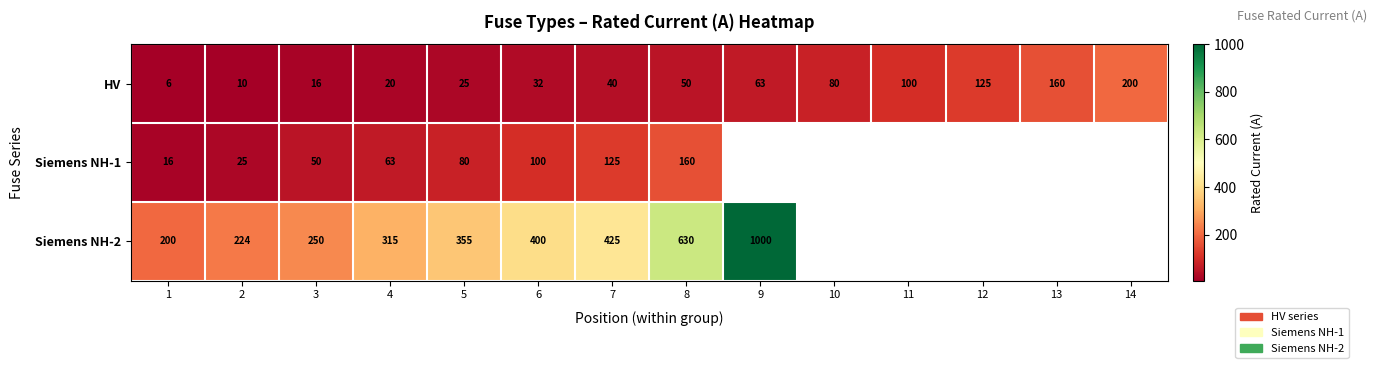

Rank the categories by HV value from lowest to highest.

1, 2, 3, 4, 5, 6, 7, 8, 9, 10, 11, 12, 13, 14